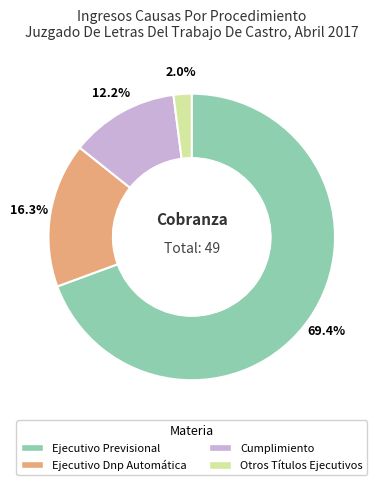

Is there any slice that represents more than half of the pie?

Yes